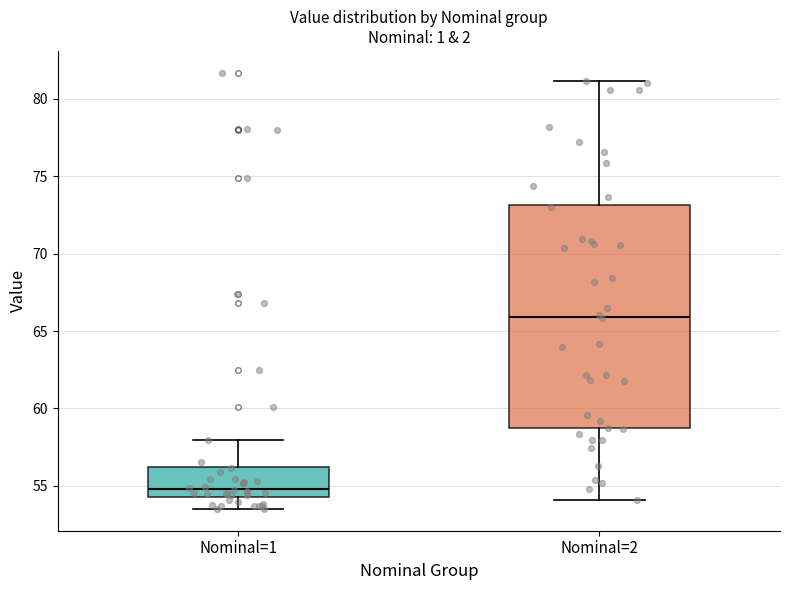

Which box's median line is the highest?

Nominal=2